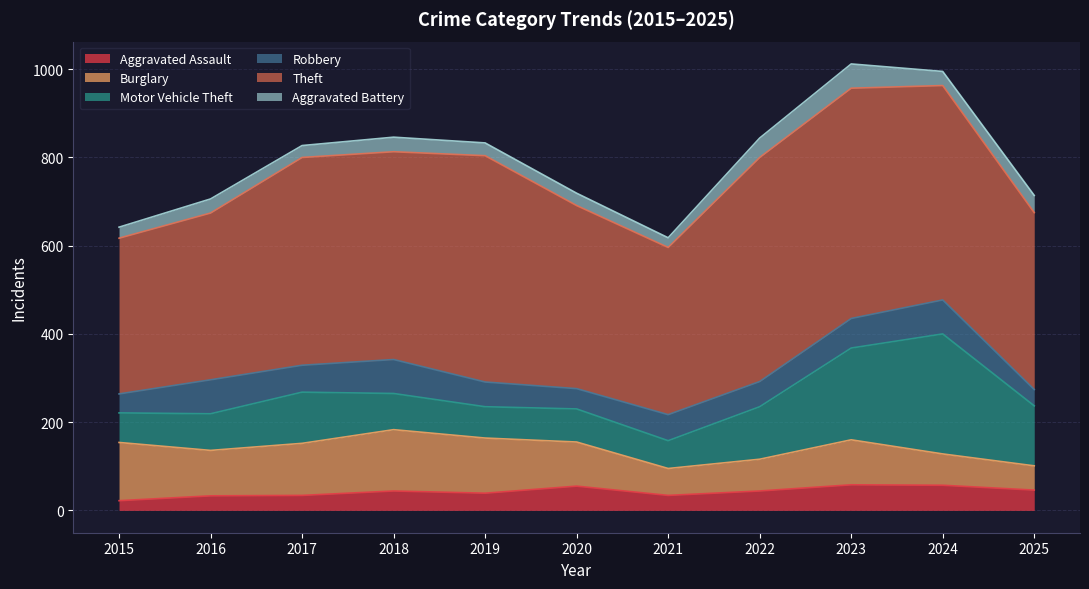

Is it true that Robbery equals 59 at 2021?

True